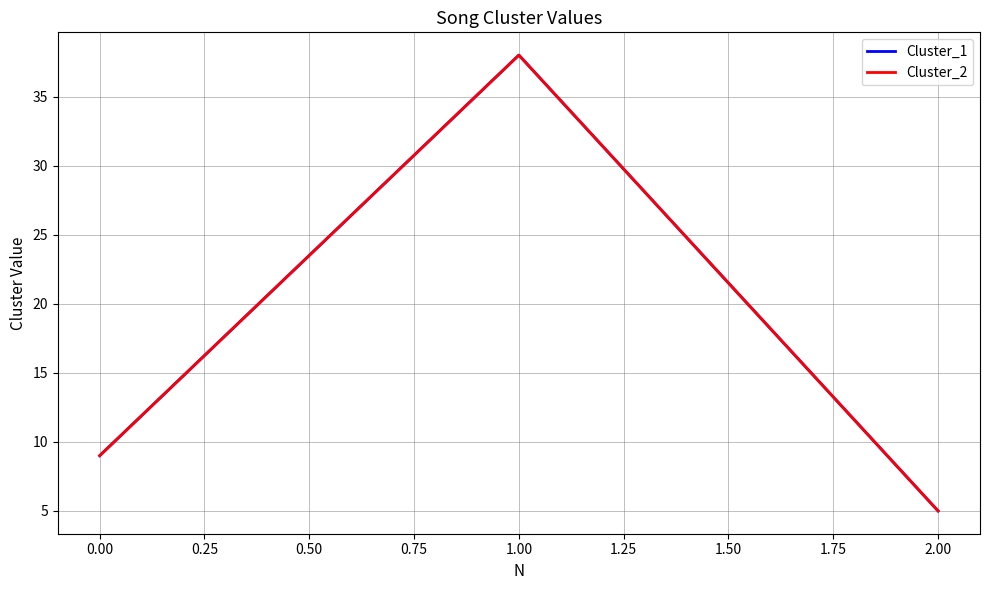

Reading left to right, what are all the values shown in this chart?

Cluster_1: 9	38	5
Cluster_2: 9	38	5